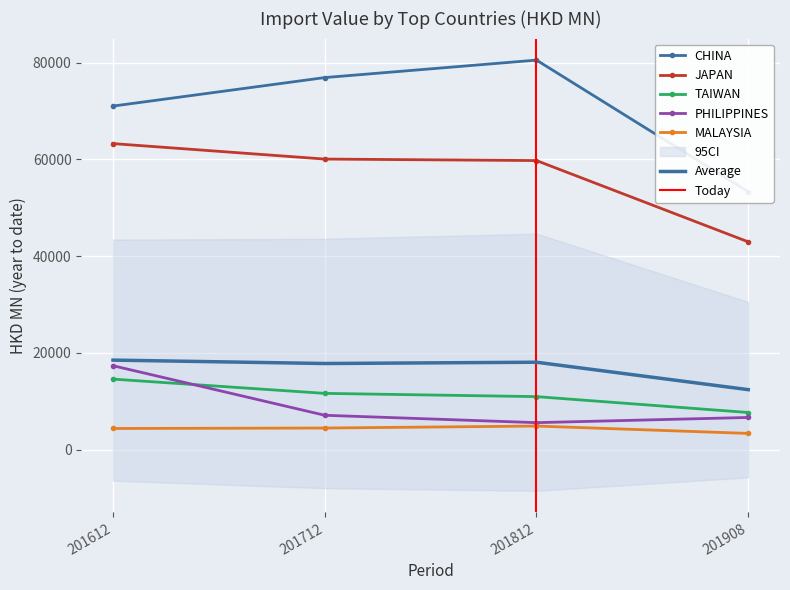

The value of 201612 at THAILAND is 949.3. True or false?

False